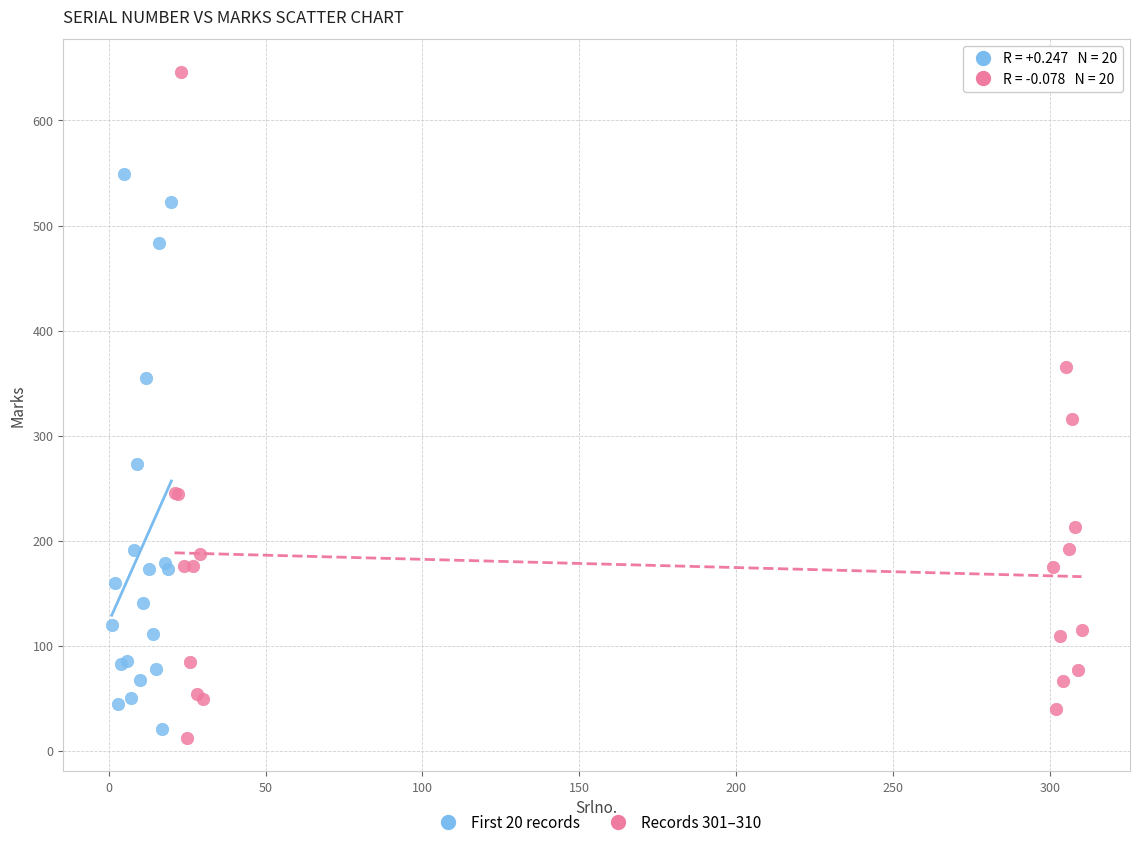

What are all the series names shown in the legend?

First 20 records, Records 301–310